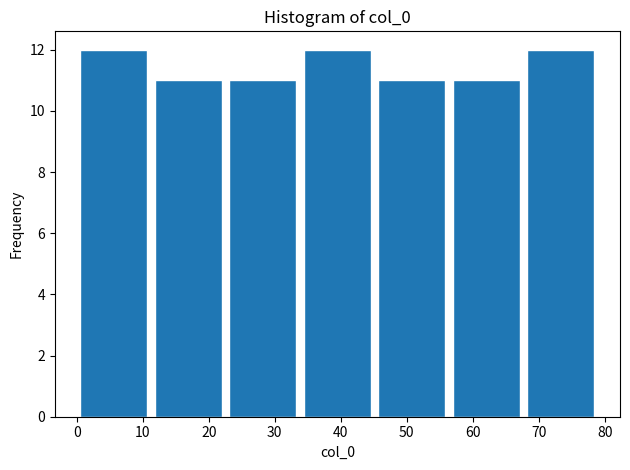

What is the height of the bar covering 34 to 45 on the x-axis? Neither the bar edges nor the heights are printed on the chart, so give them approximately, as read against the axes.

12